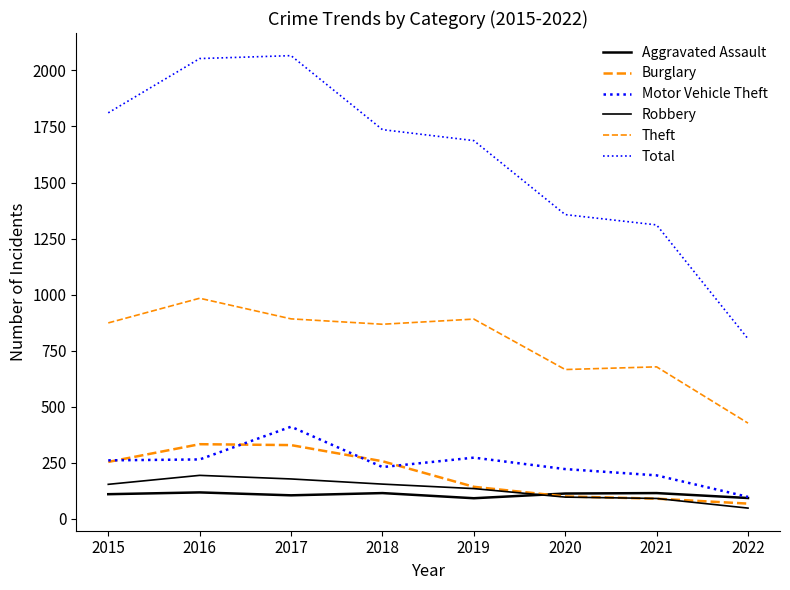

Does the chart have visible grid lines?

No